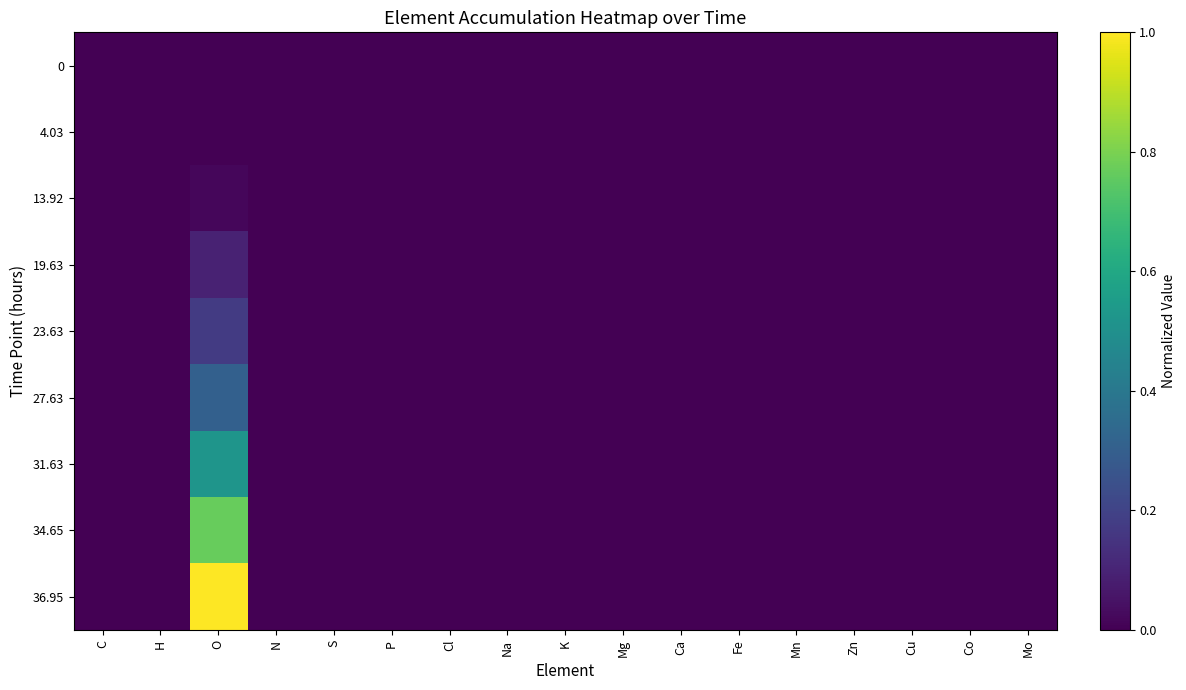

Between P and K, which is larger?

P